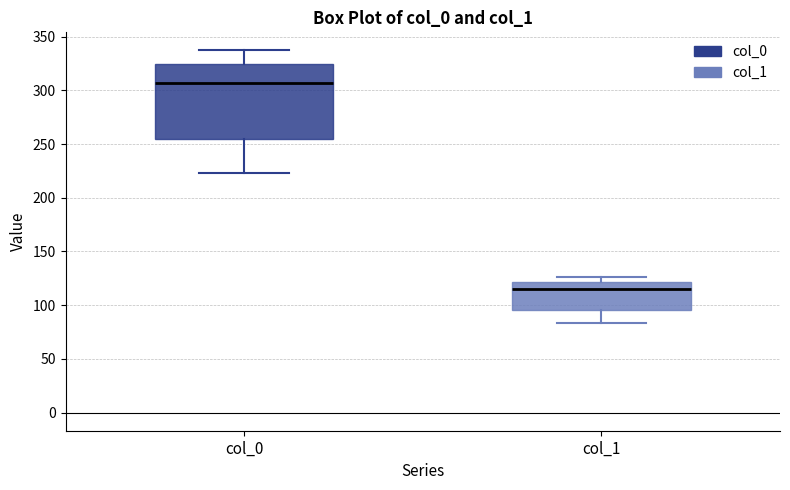

Which box is the tallest, from its lower edge to its upper edge?

col_0